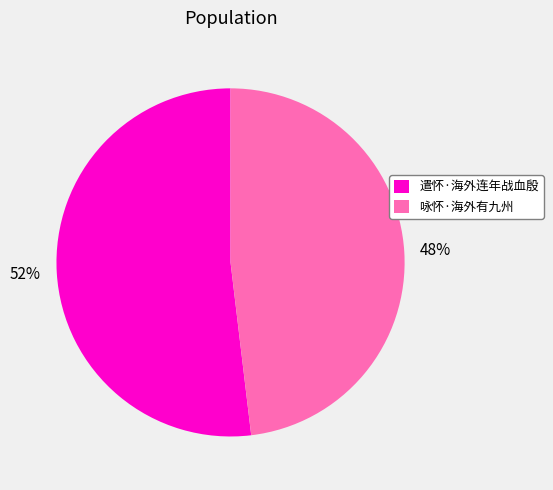

Which has a higher value, 遣怀·海外连年战血殷 or 咏怀·海外有九州?

遣怀·海外连年战血殷